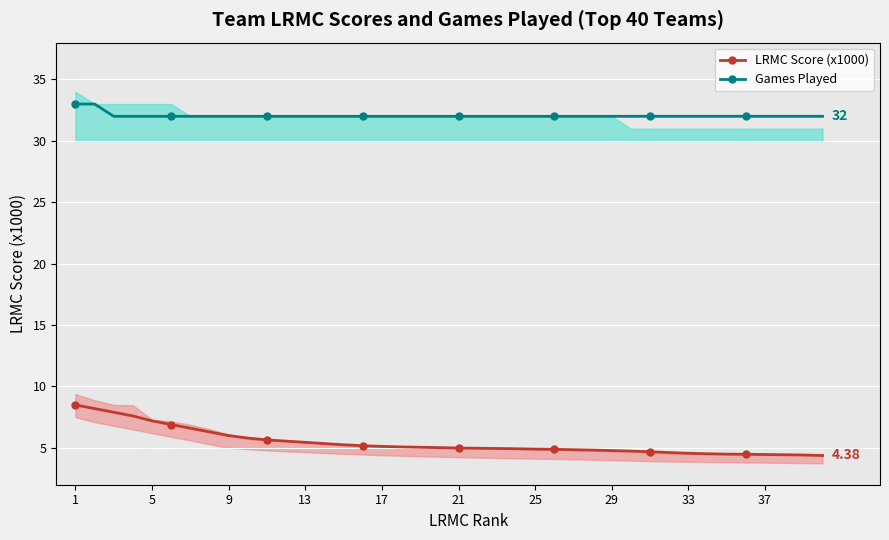

Reading left to right, what are all the values shown in this chart?

LRMC Score (x1000): 8.5	8.2	7.9	7.6	7.2	6.9	6.6	6.3	6.0	5.8	5.7	5.5	5.5	5.3	5.2	5.2	5.1	5.1	5.0	5.0	5.0	5.0	5.0	4.9	4.9	4.9	4.8	4.8	4.8	4.7	4.7	4.6	4.6	4.5	4.5	4.5	4.5	4.4	4.4	4.4
Games Played: 33.0	33.0	32.0	32.0	32.0	32.0	32.0	32.0	32.0	32.0	32.0	32.0	32.0	32.0	32.0	32.0	32.0	32.0	32.0	32.0	32.0	32.0	32.0	32.0	32.0	32.0	32.0	32.0	32.0	32.0	32.0	32.0	32.0	32.0	32.0	32.0	32.0	32.0	32.0	32.0